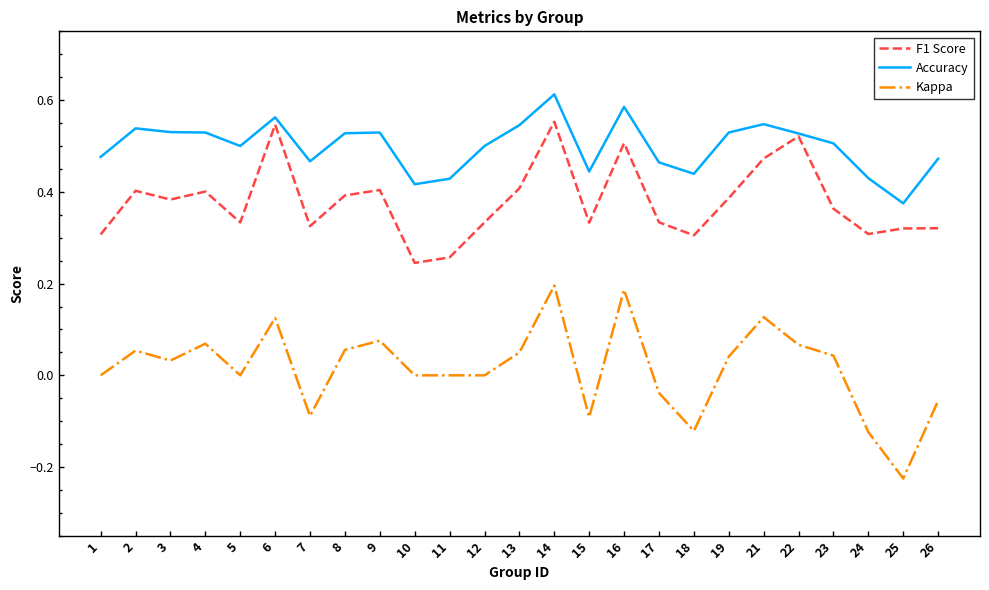

True or false: Kappa and Accuracy cross at least once.

False